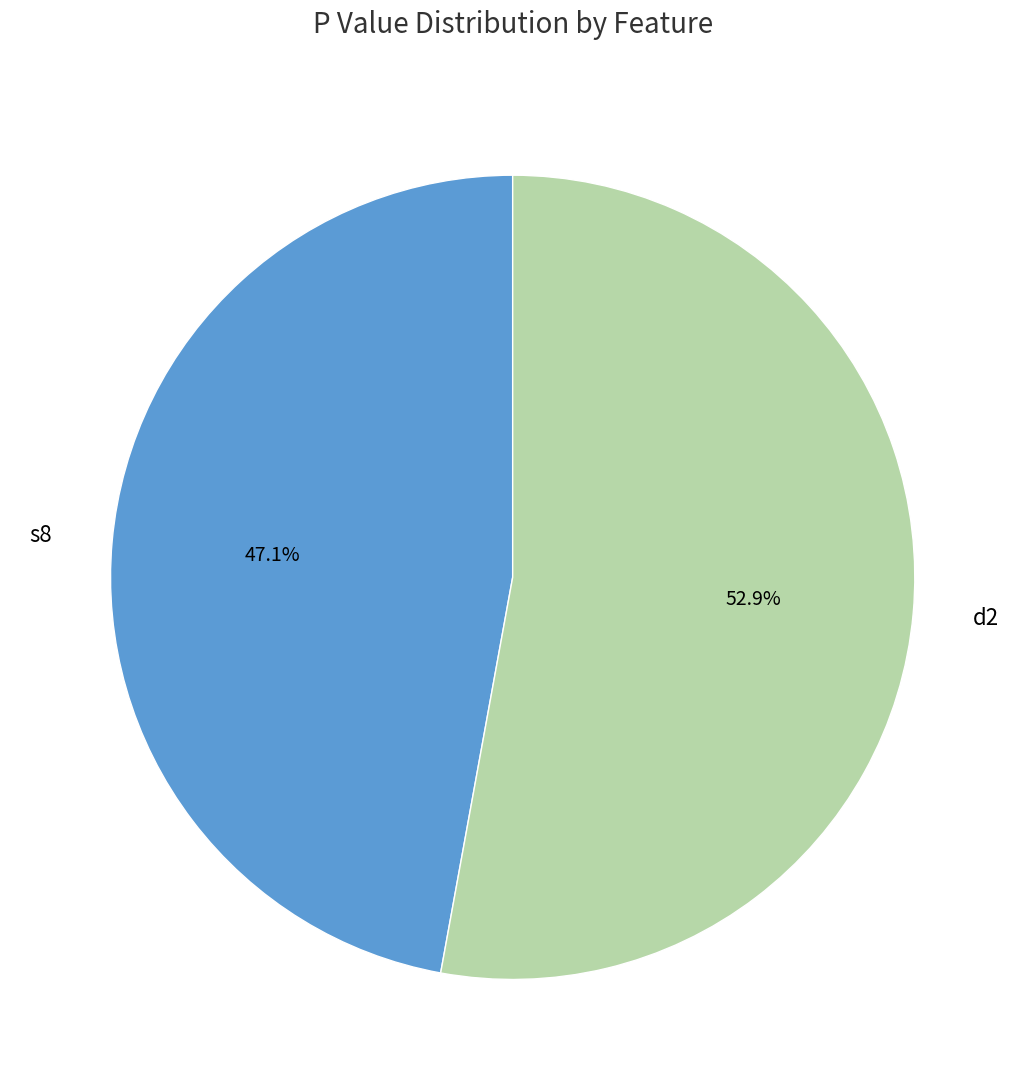

Rank the categories by value from lowest to highest.

s8, d2